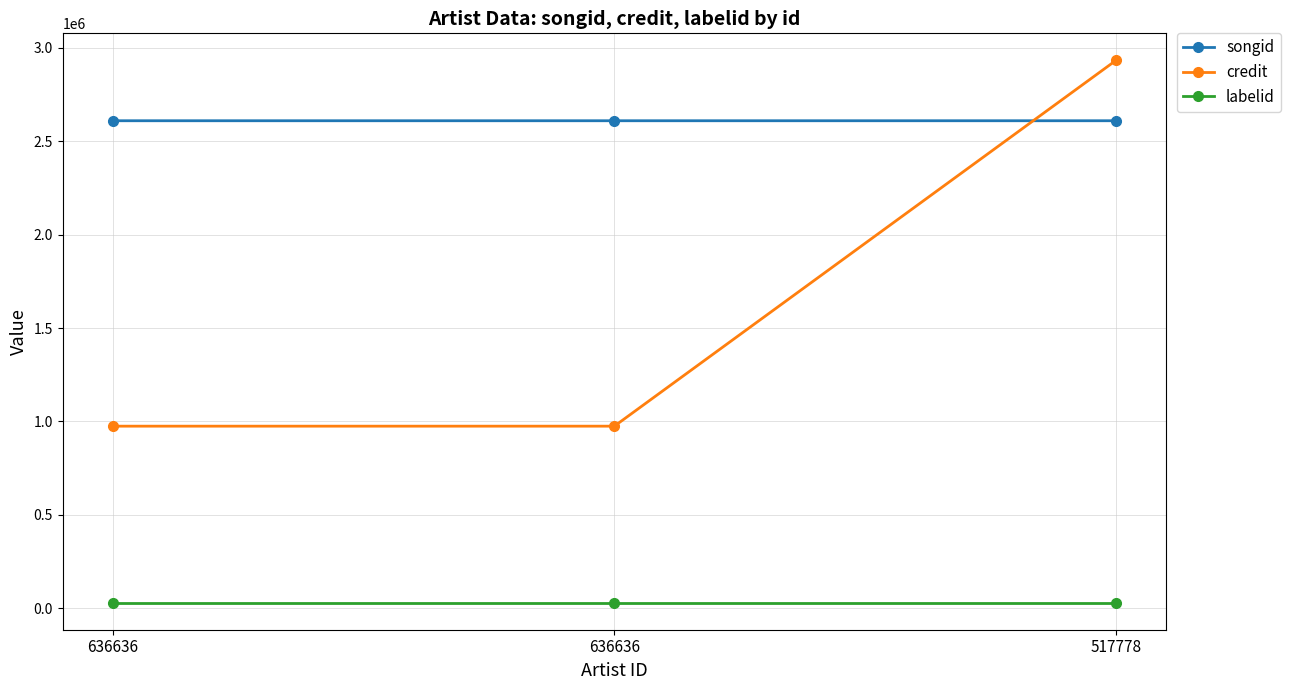

What is the value of the songid point at the 2nd from the left?

2609947